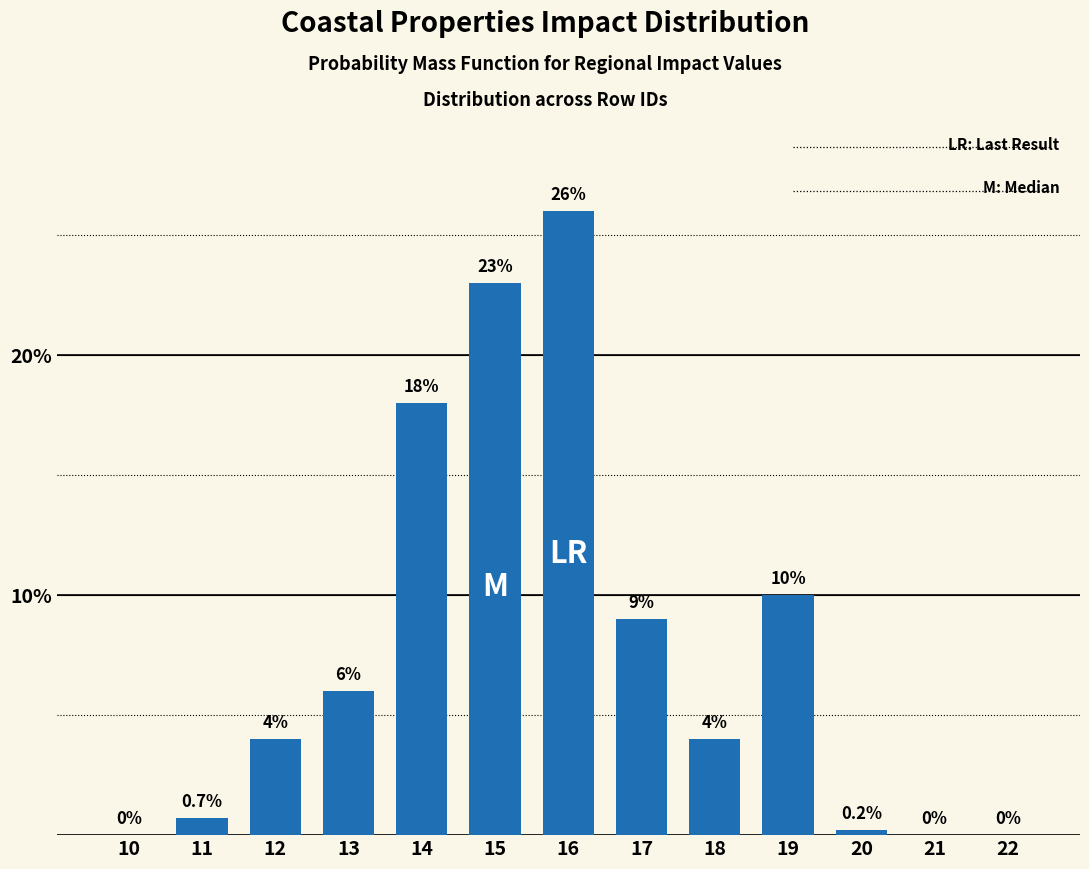

Reading left to right, list all the values displayed in this chart.

10=0.0	11=0.7	12=4.0	13=6.0	14=18.0	15=23.0	16=26.0	17=9.0	18=4.0	19=10.0	20=0.2	21=0.0	22=0.0